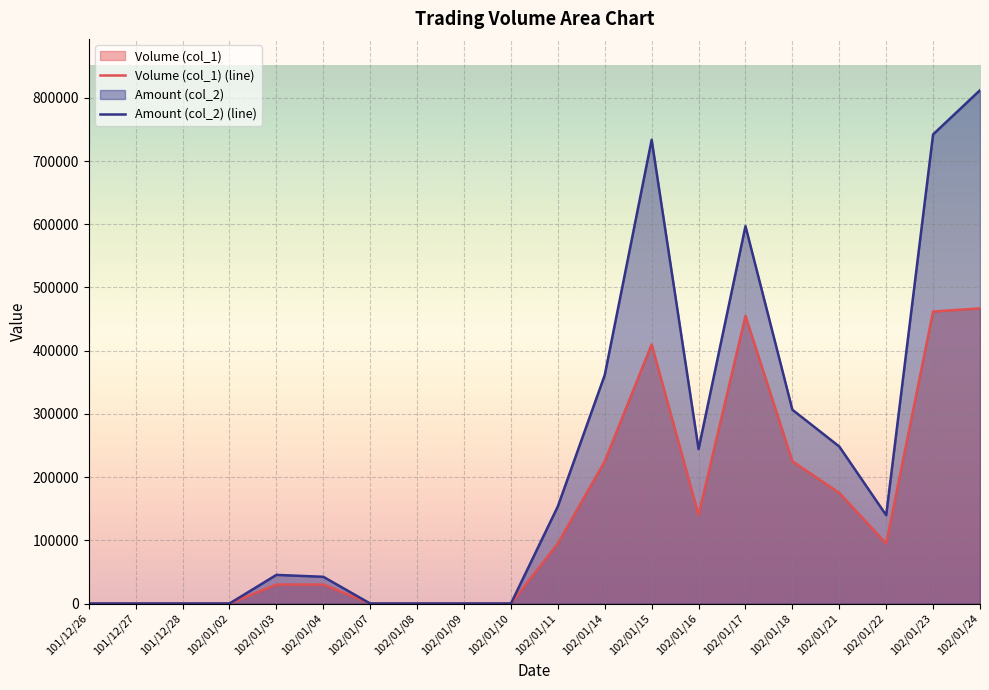

True or false: Volume (col_1) and Amount (col_2) cross at least once.

False